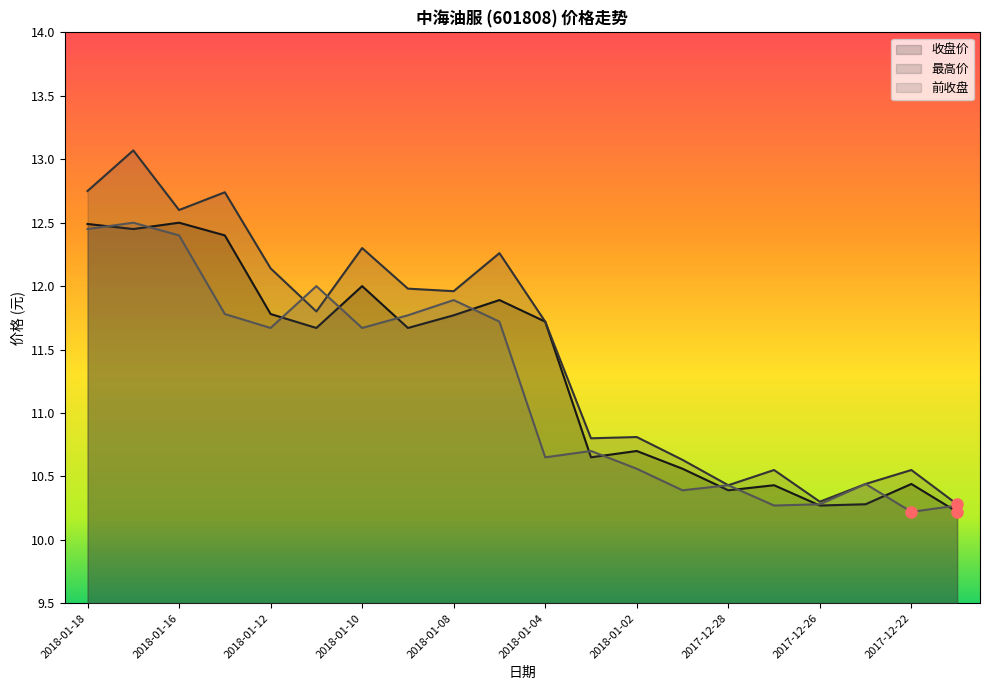

True or false: 收盘价 and 最高价 cross at least once.

False